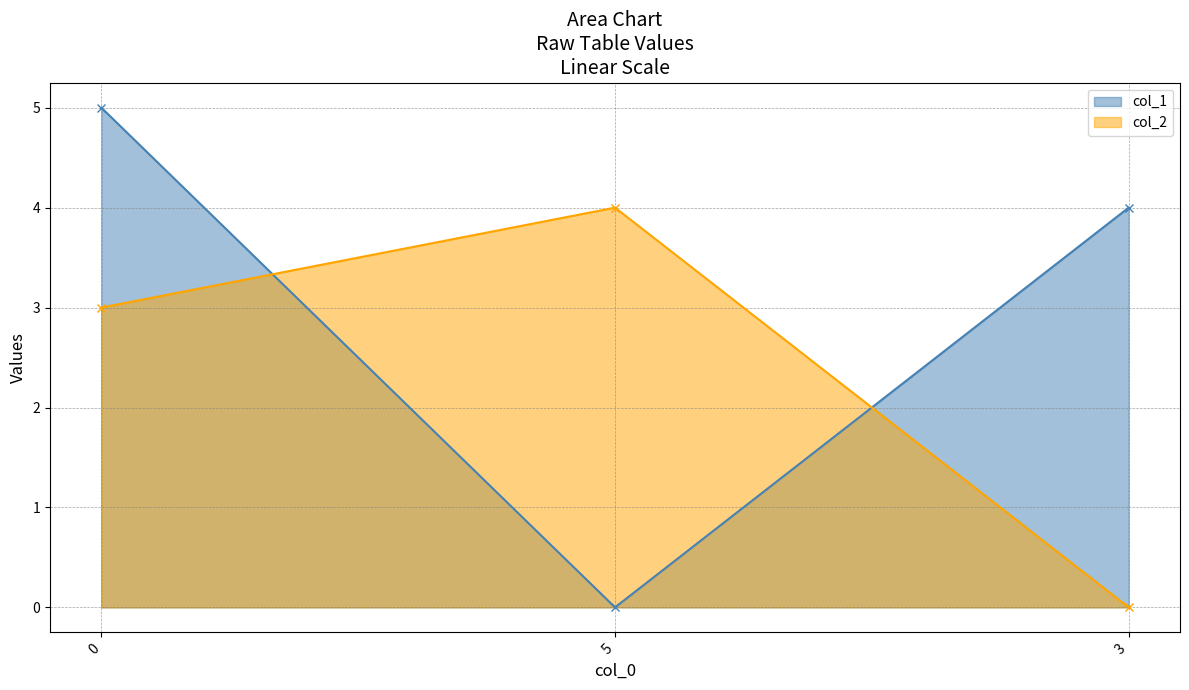

What is the label of the 2nd point from the right?

5